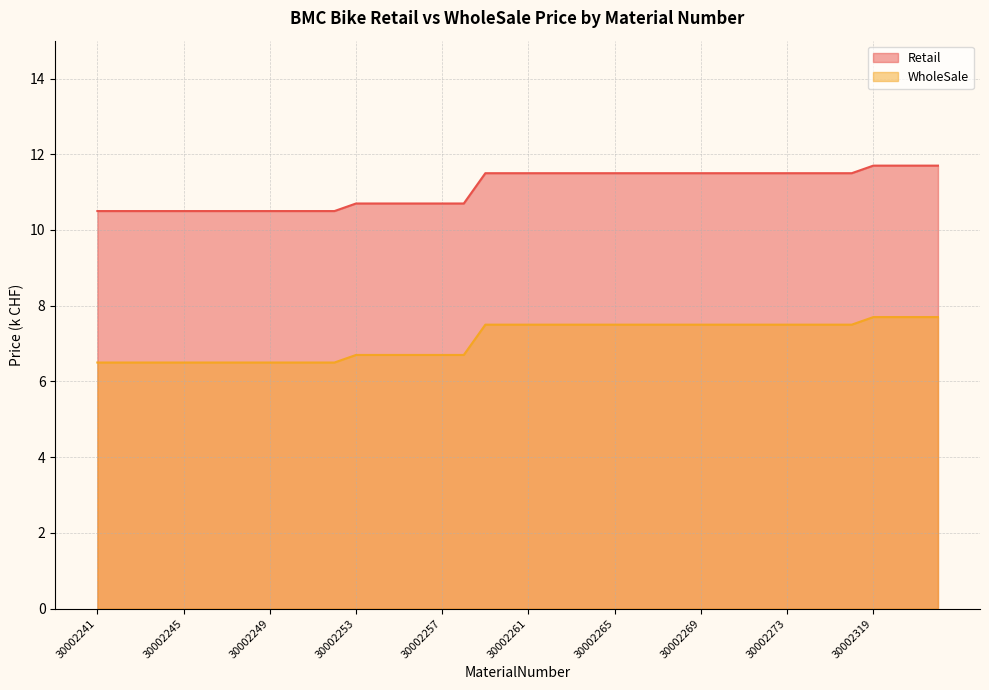

Reading right to left, list all the values displayed in this chart.

Retail: 30002322=11.7	30002321=11.7	30002320=11.7	30002319=11.7	30002276=11.5	30002275=11.5	30002274=11.5	30002273=11.5	30002272=11.5	30002271=11.5	30002270=11.5	30002269=11.5	30002268=11.5	30002267=11.5	30002266=11.5	30002265=11.5	30002264=11.5	30002263=11.5	30002262=11.5	30002261=11.5	30002260=11.5	30002259=11.5	30002258=10.7	30002257=10.7	30002256=10.7	30002255=10.7	30002254=10.7	30002253=10.7	30002252=10.5	30002251=10.5	30002250=10.5	30002249=10.5	30002248=10.5	30002247=10.5	30002246=10.5	30002245=10.5	30002244=10.5	30002243=10.5	30002242=10.5	30002241=10.5
WholeSale: 30002322=7.7	30002321=7.7	30002320=7.7	30002319=7.7	30002276=7.5	30002275=7.5	30002274=7.5	30002273=7.5	30002272=7.5	30002271=7.5	30002270=7.5	30002269=7.5	30002268=7.5	30002267=7.5	30002266=7.5	30002265=7.5	30002264=7.5	30002263=7.5	30002262=7.5	30002261=7.5	30002260=7.5	30002259=7.5	30002258=6.7	30002257=6.7	30002256=6.7	30002255=6.7	30002254=6.7	30002253=6.7	30002252=6.5	30002251=6.5	30002250=6.5	30002249=6.5	30002248=6.5	30002247=6.5	30002246=6.5	30002245=6.5	30002244=6.5	30002243=6.5	30002242=6.5	30002241=6.5